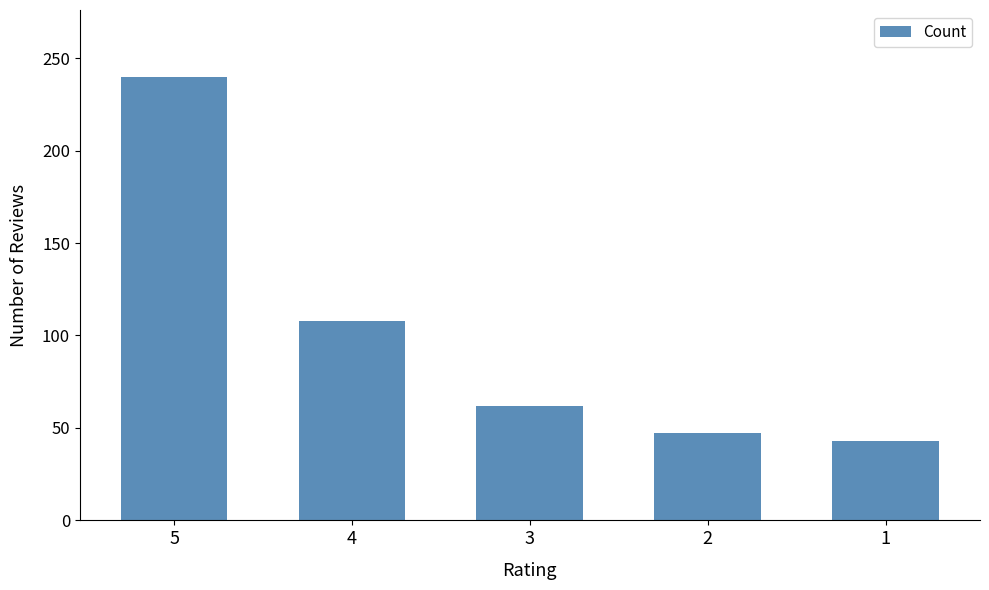

At which label is the value closest to 141?

4